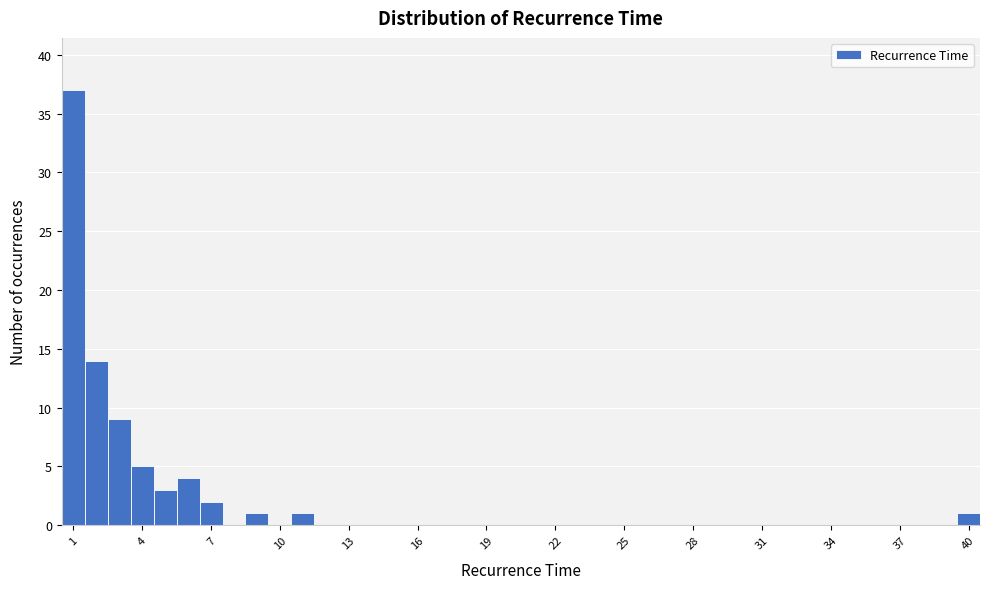

Around what value on the x-axis is the tallest bar? Give the approximate position of its centre, as read against the axis.

1.0